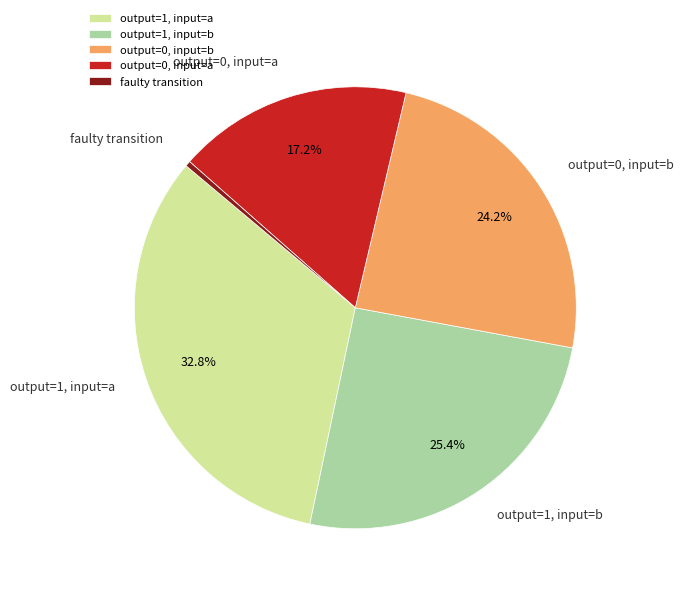

How many segments does this pie chart have?

5